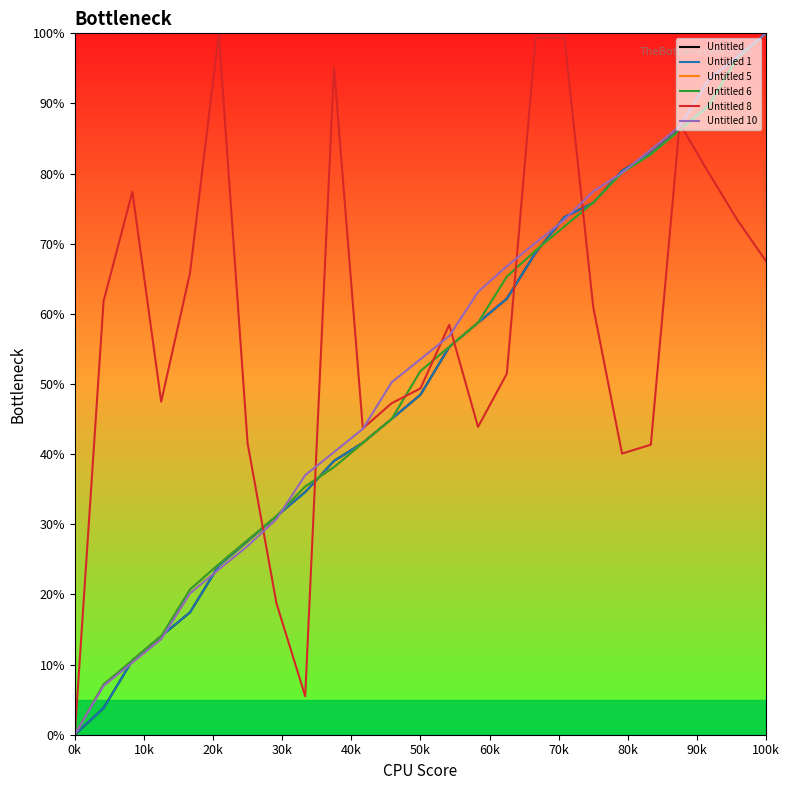

Which series has the largest total across all categories?

Untitled 8